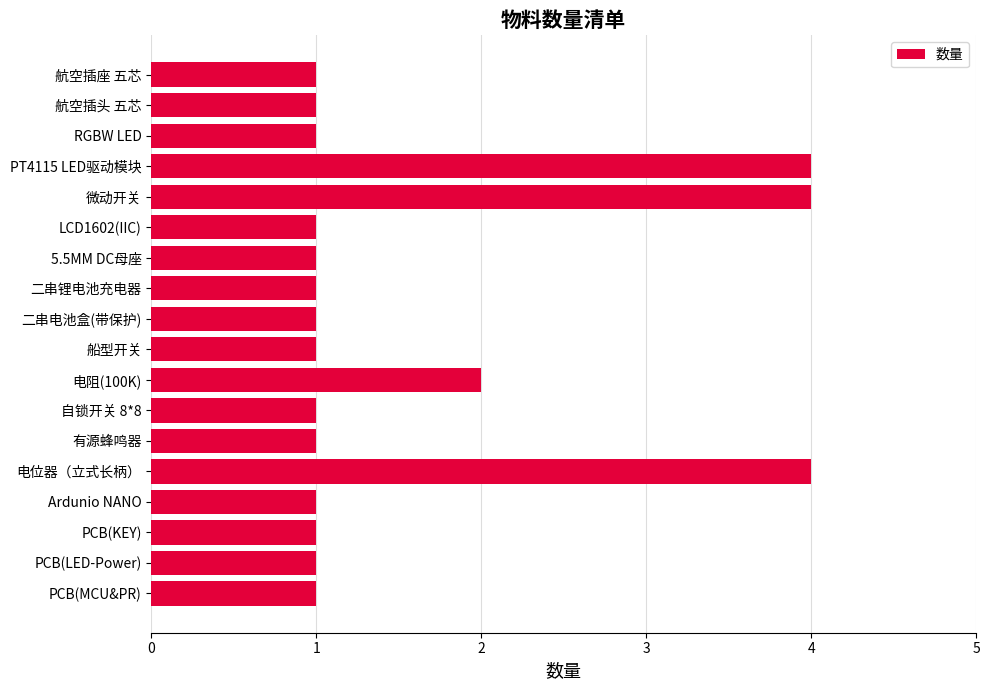

How many categories are shown in the chart?

18